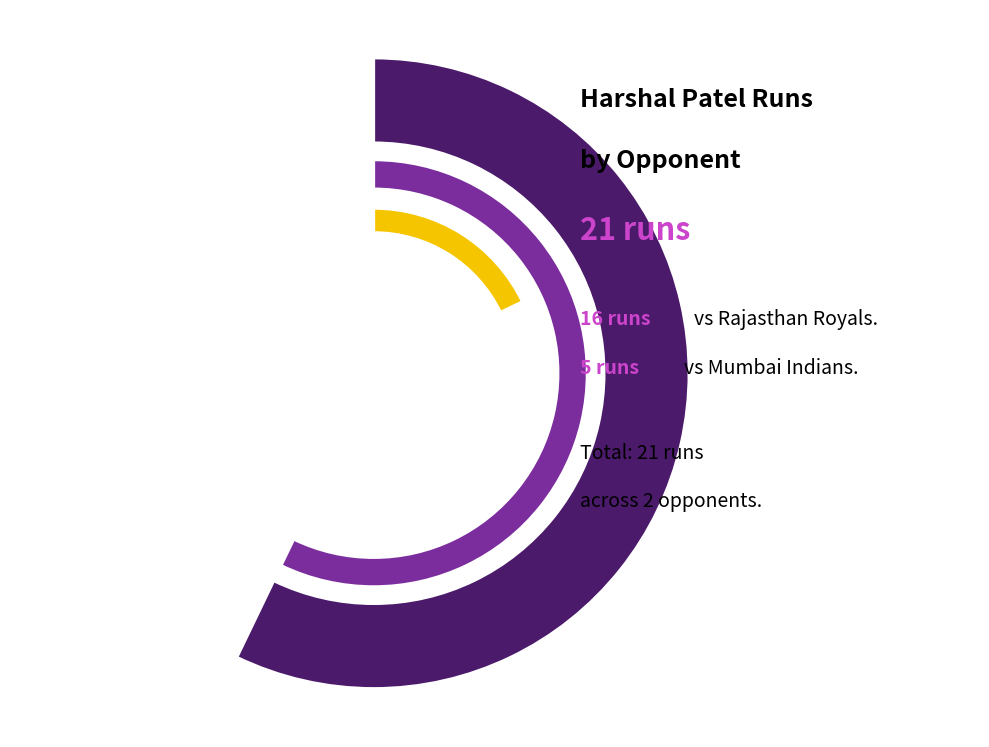

Is there any slice that represents more than half of the pie?

Yes